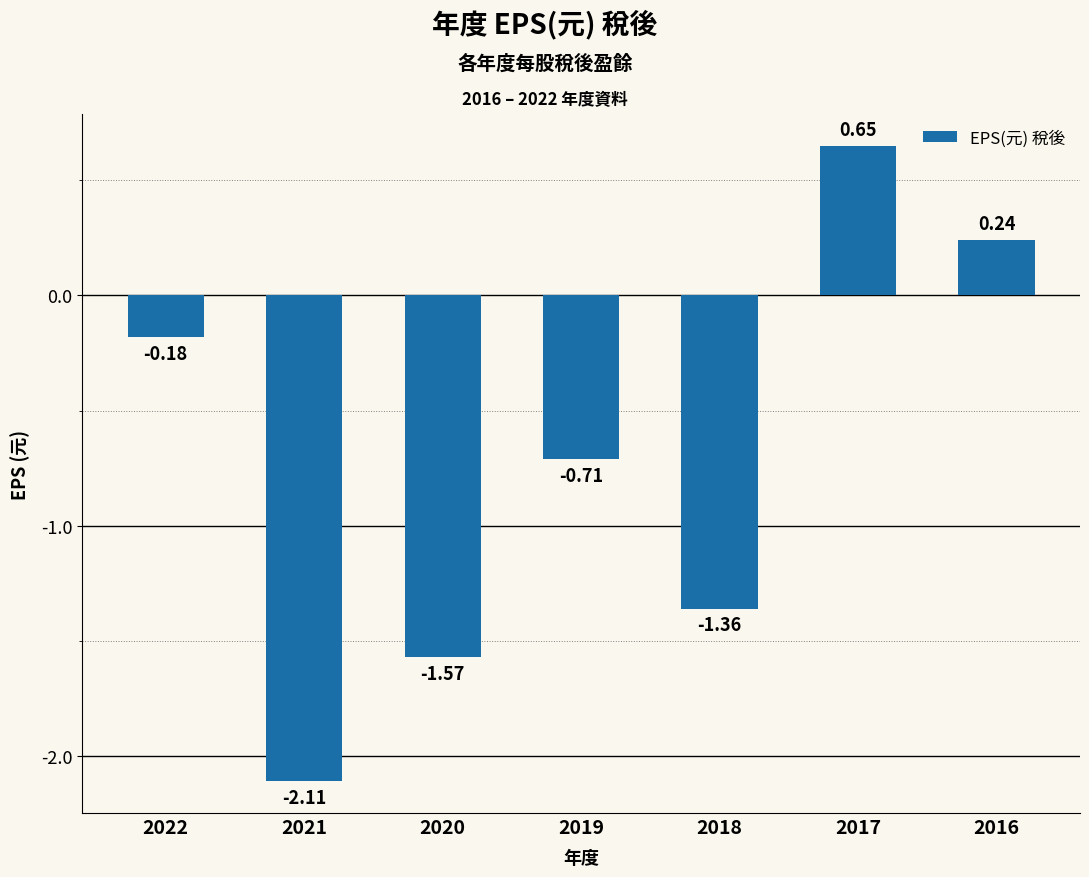

What is the sum of all values?

-5.0